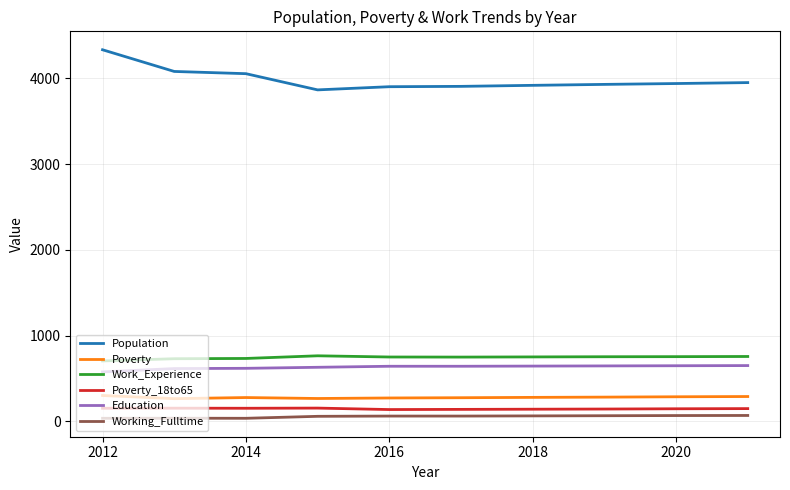

Which series has the largest total across all categories?

Population